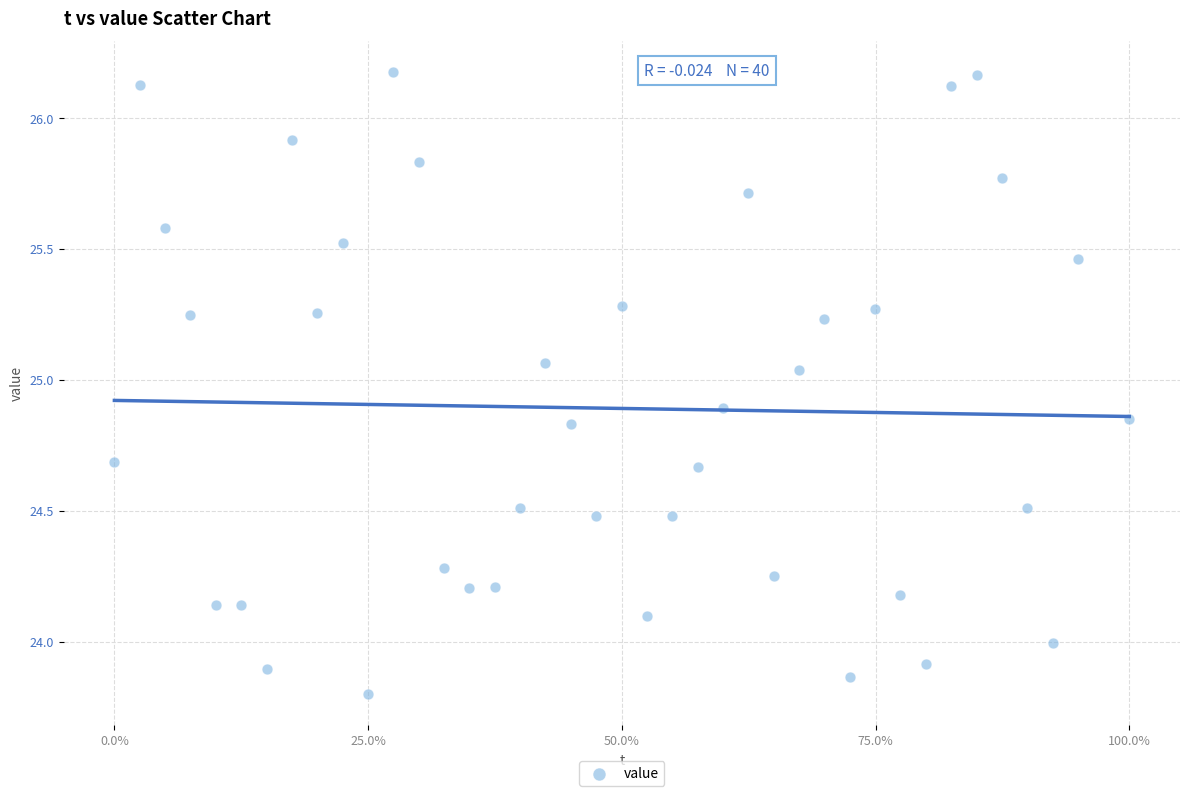

What is the range of Y values (max minus min)?

2.4